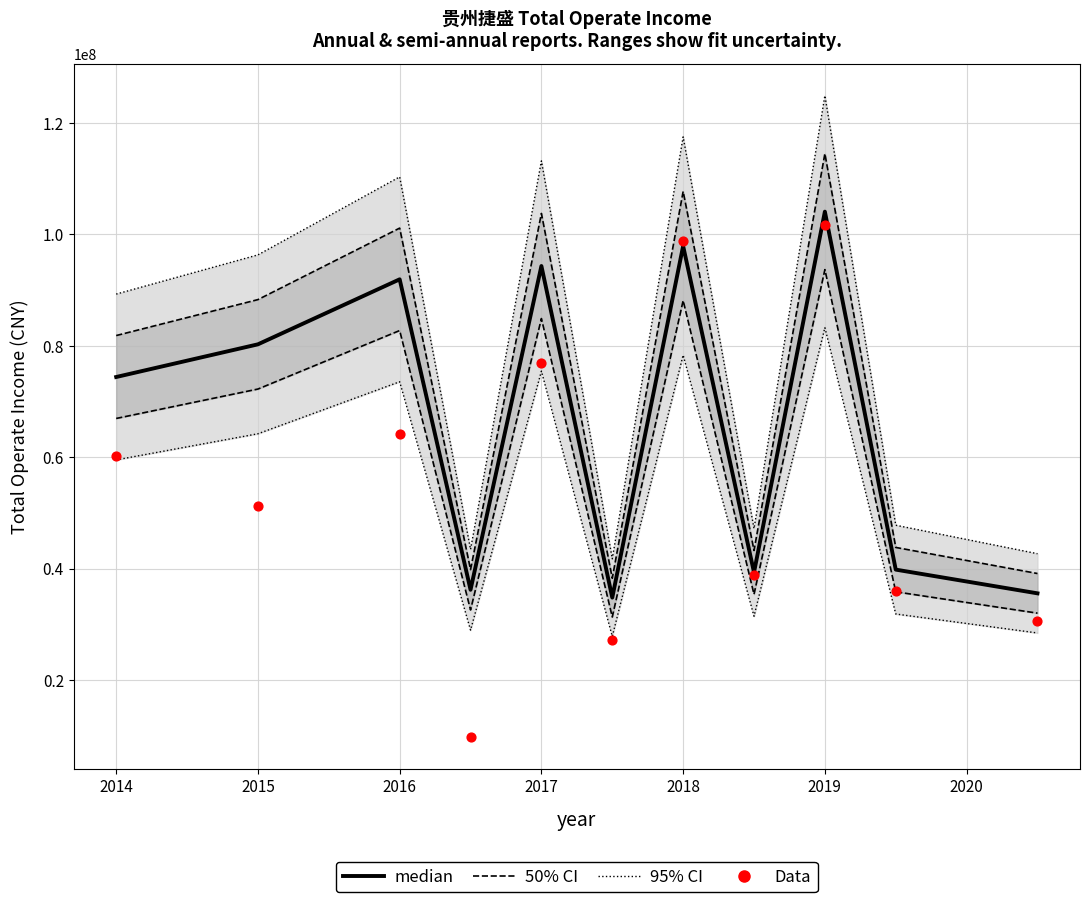

Which series has the largest total across all categories?

95% CI